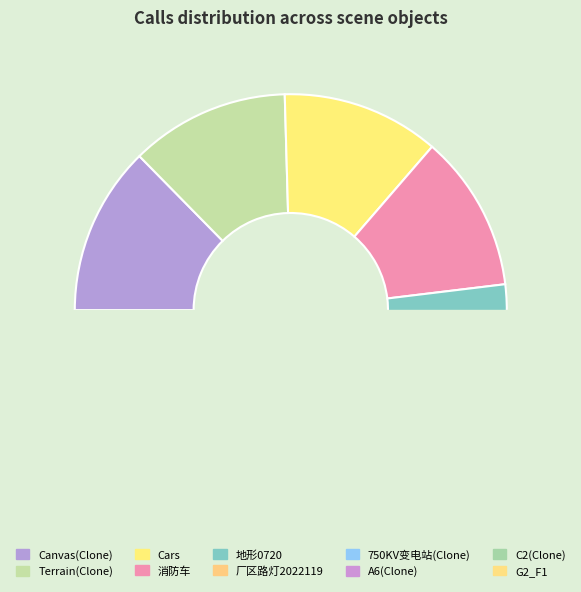

Is the sum of Terrain(Clone) and A6(Clone) greater than half?

No